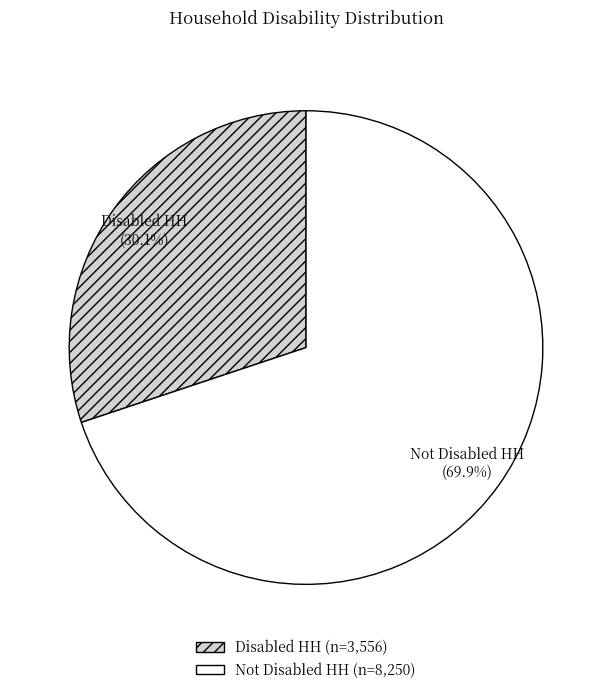

To the nearest percent, what portion does Disabled HH represent?

30%